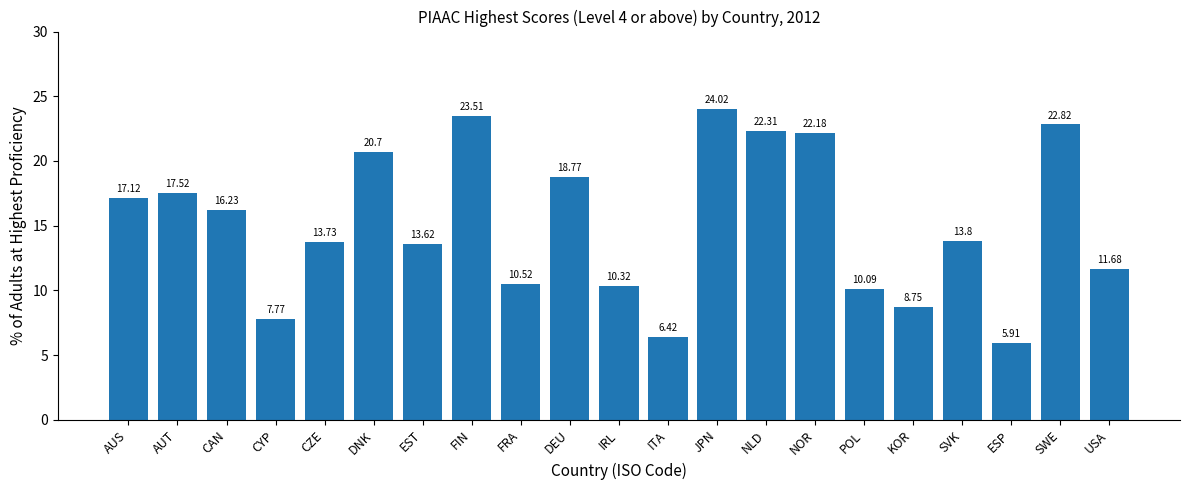

True or false: the data shows 3.7 at CYP.

False